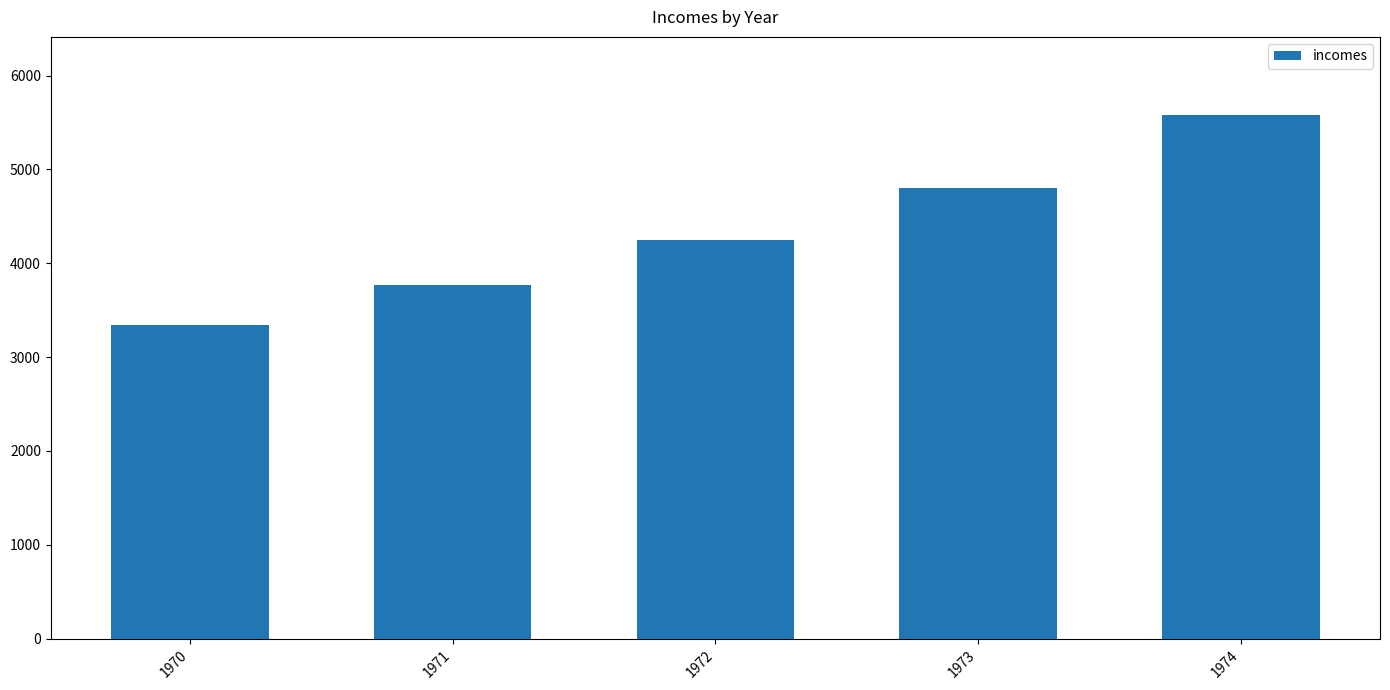

Between 1973 and 1972, which is larger?

1973